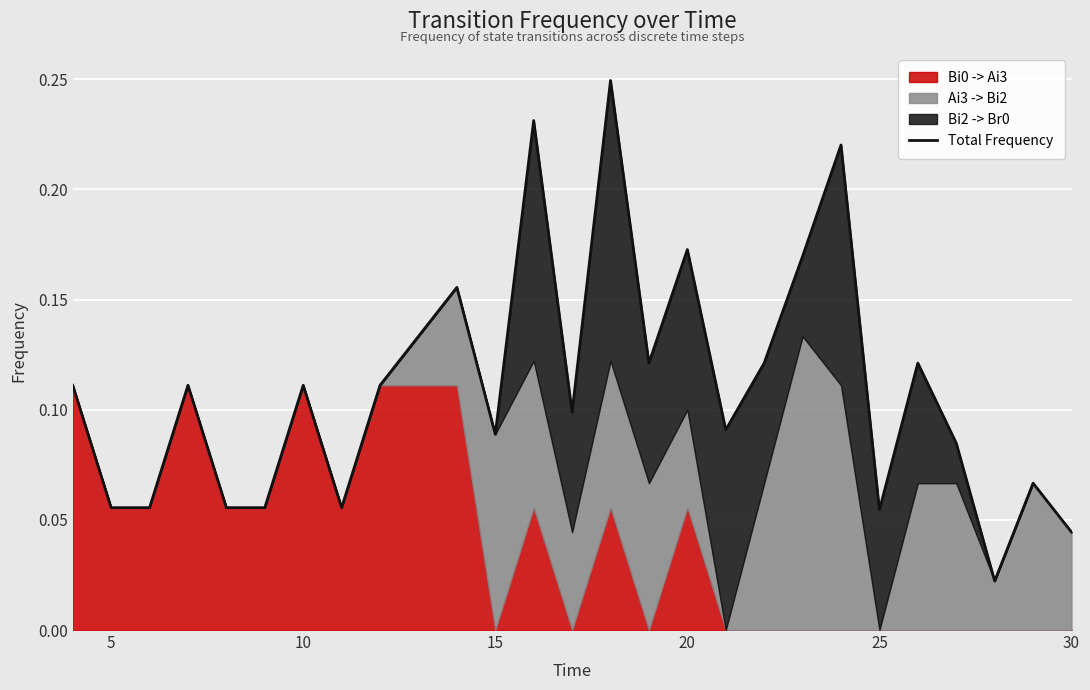

What is the difference between the second highest and second lowest values?

0.2